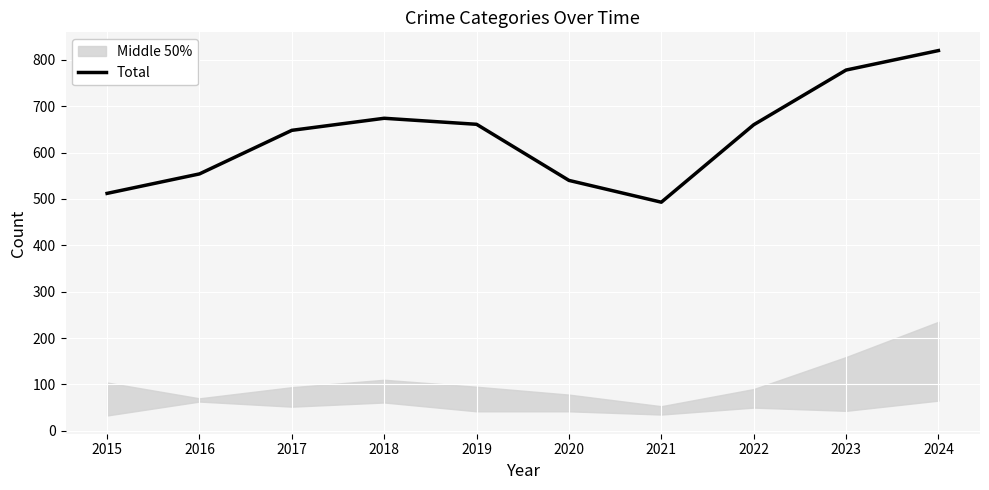

Reading left to right, extract all data points from this chart.

512	554	648	674	661	540	493	660	778	820